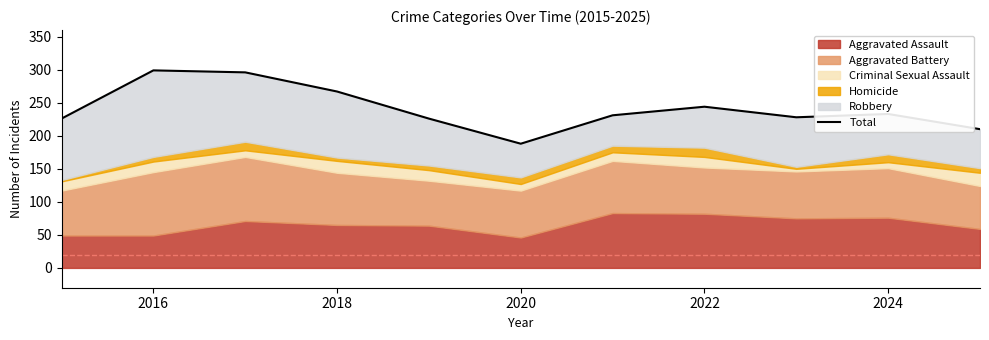

The chart shows a value of 312 at 2020. True or false?

False